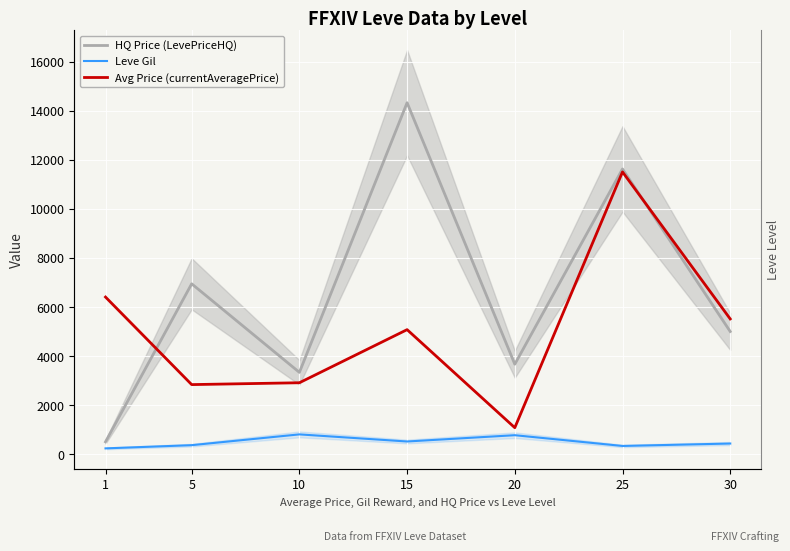

True or false: Leve Gil and HQ Price (LevePriceHQ) intersect in this chart.

False